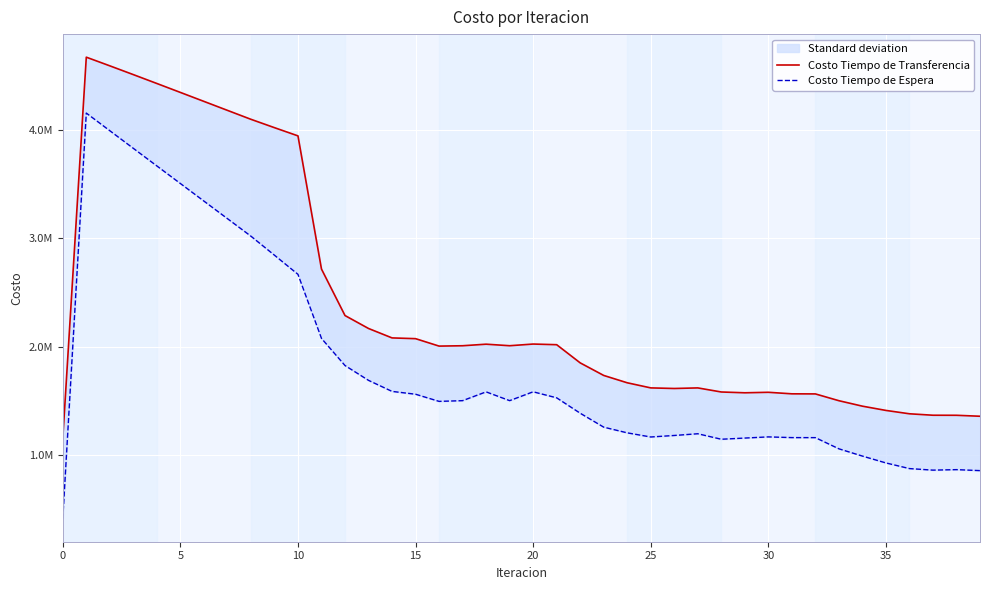

How many data points in Costo Tiempo de Espera are less than 1502583?

20